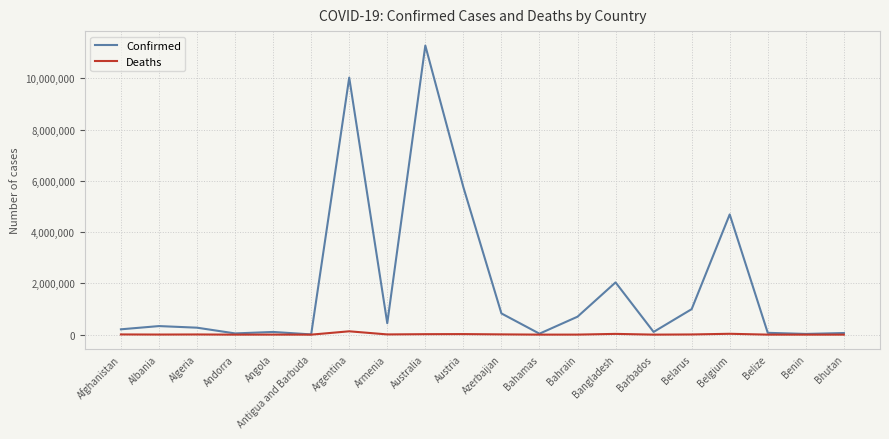

The value of Confirmed at Azerbaijan is 827614. True or false?

True